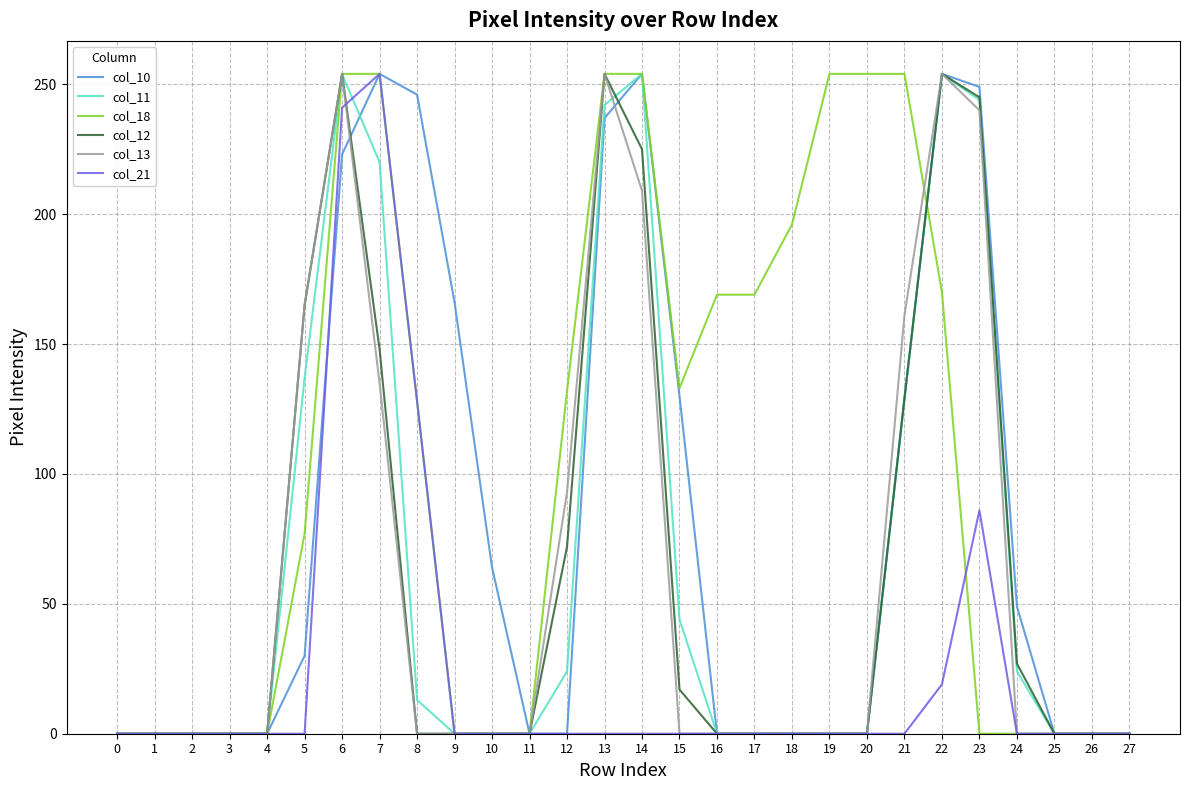

The col_12 series shows 16 at 24. True or false?

False